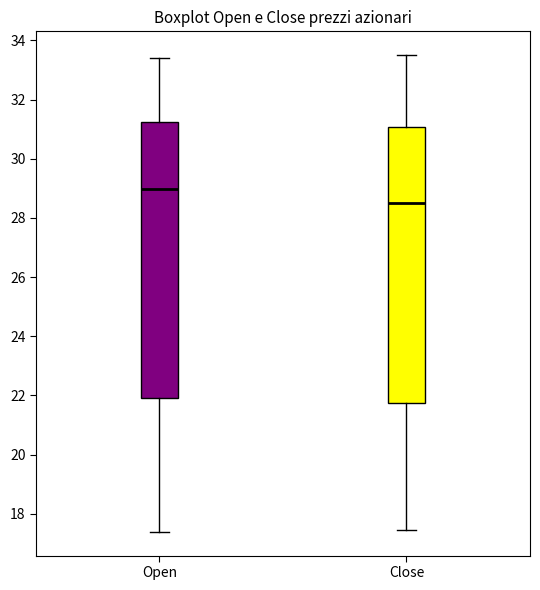

Reading left to right, read every box against the y-axis: the position of its median line, the range the box covers, and the ends of its whiskers. The values are not printed on the chart, so give them approximately, as read against the axis.

Open: median 29.0, box 22.0 to 31.2, whiskers 17.4 to 33.4
Close: median 28.6, box 21.8 to 31.0, whiskers 17.4 to 33.6